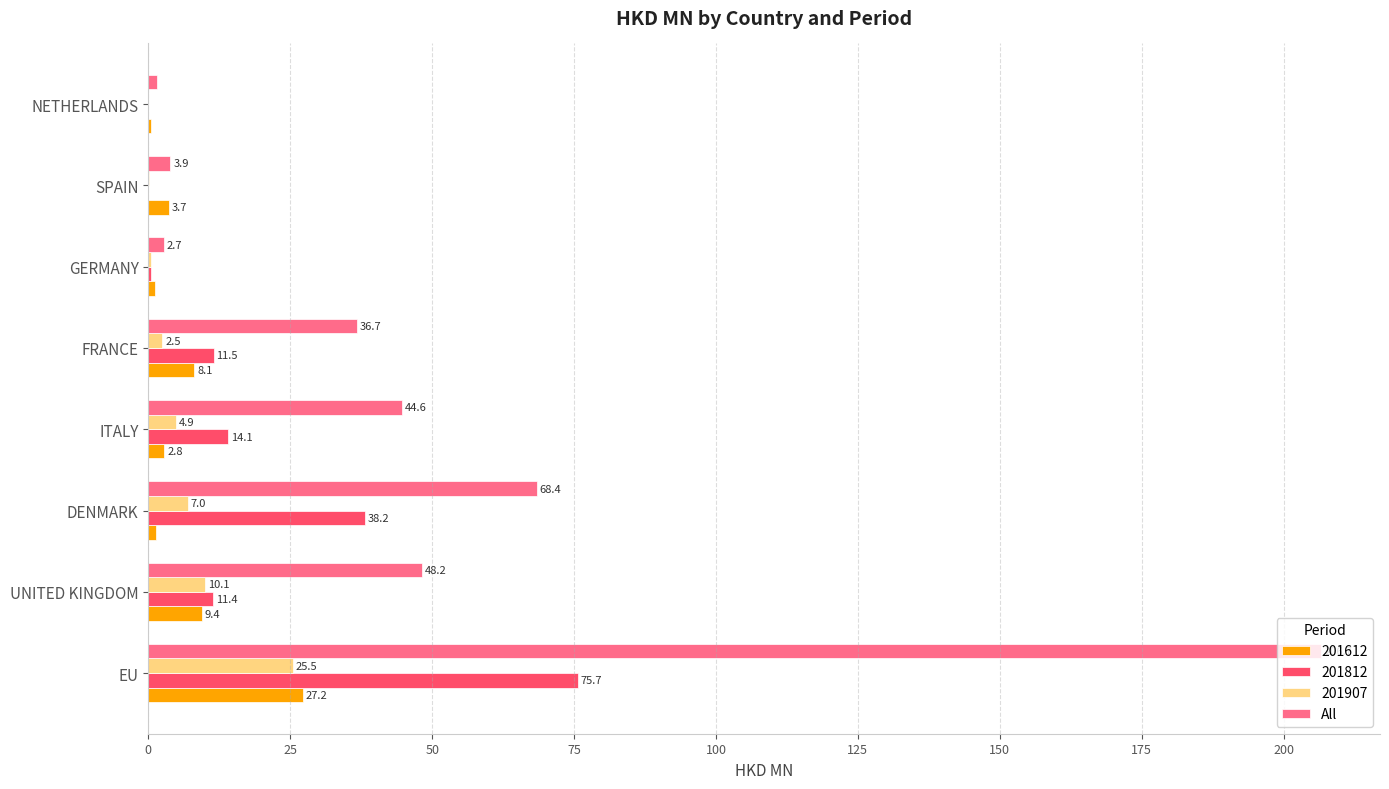

What is the approximate value of All at SPAIN?

3.9